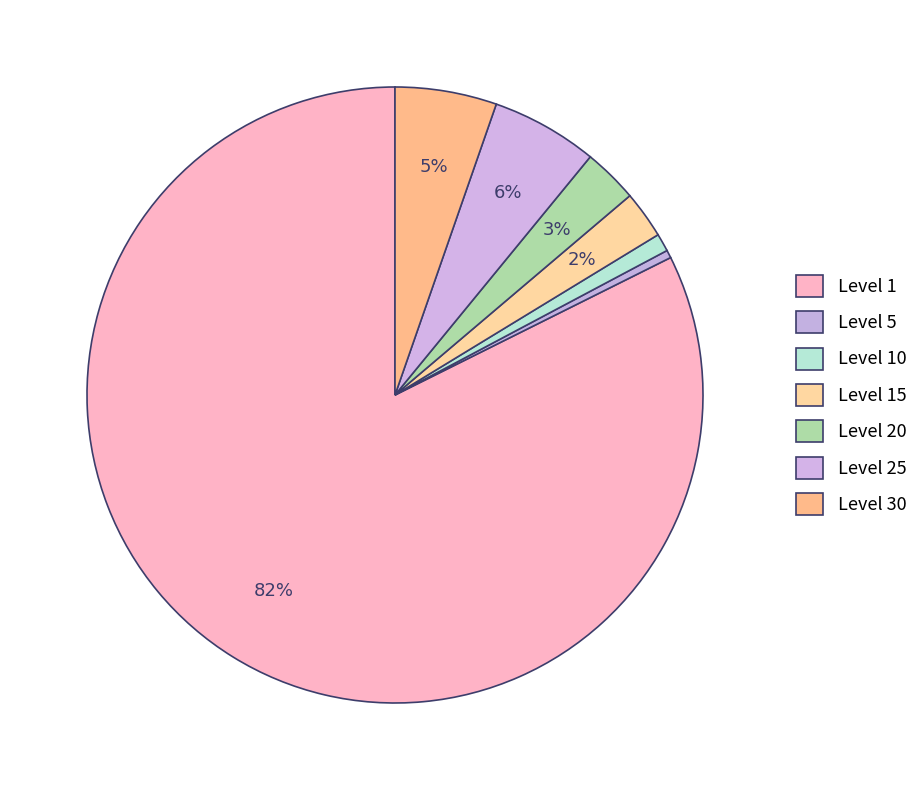

Does any single category account for the majority?

Yes